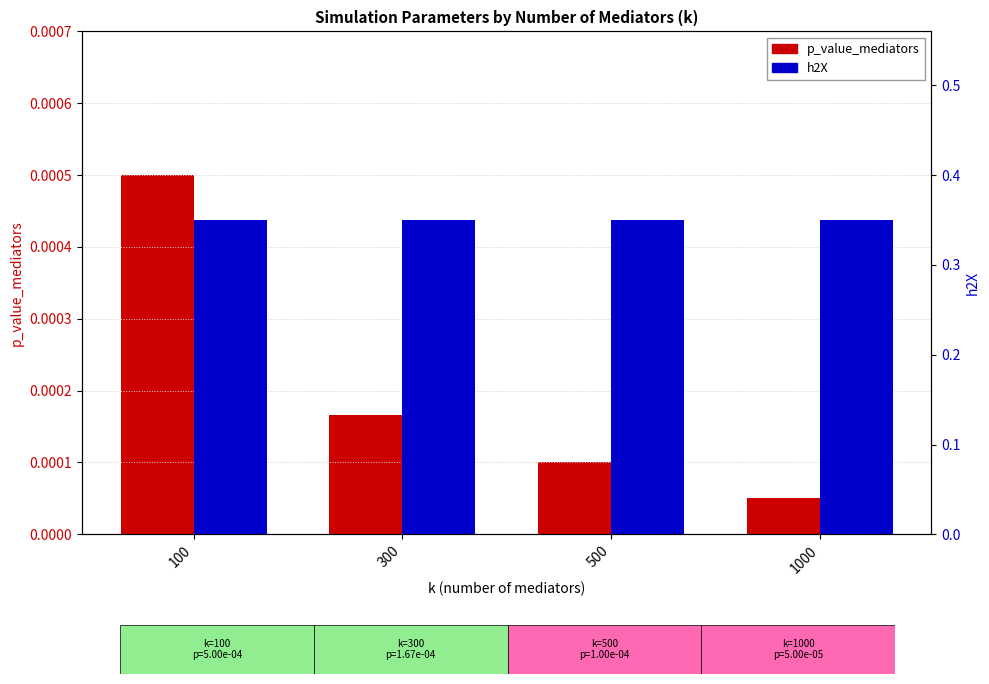

Which label corresponds to the largest value in the chart?

100